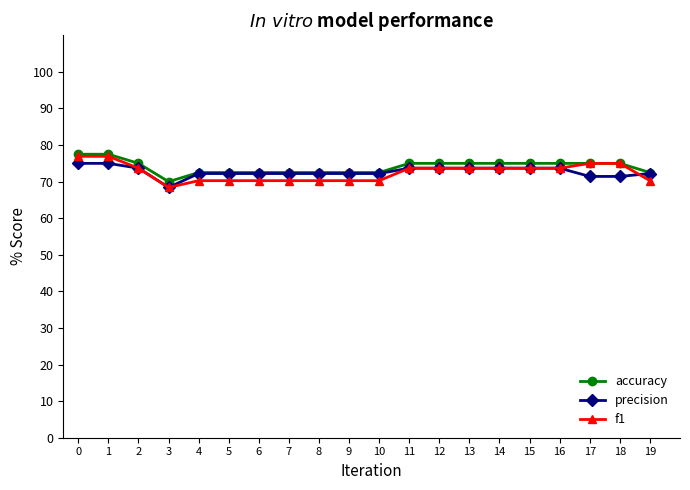

What is the value of the accuracy point at the 13th from the left?

75.0